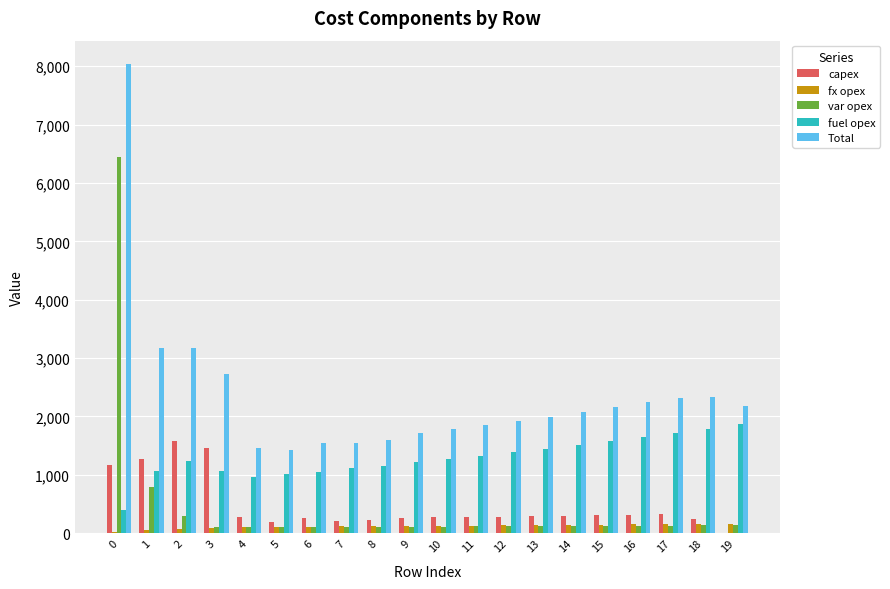

Count the number of data series in this chart.

5